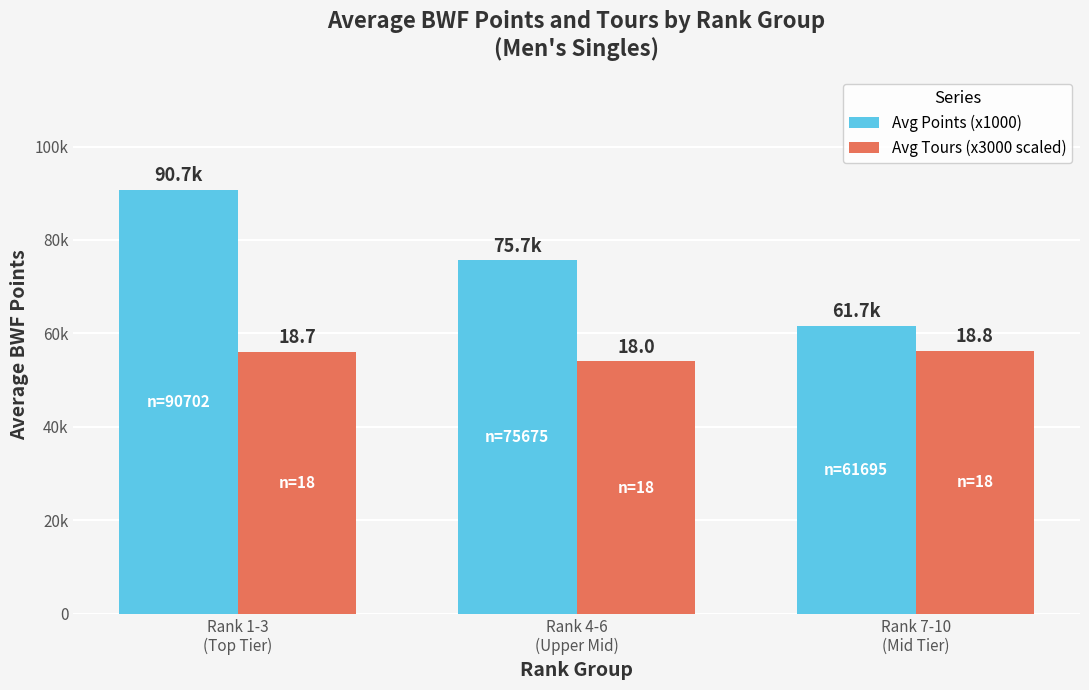

How many Avg Tours (x3000 scaled) values are between 54000 and 56250?

3